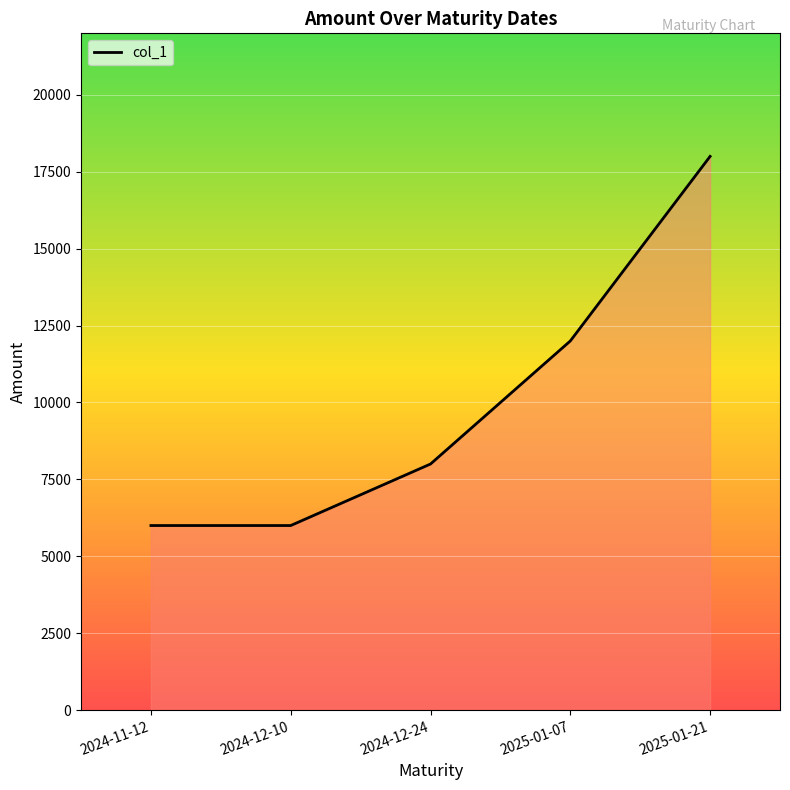

How many distinct data groups are displayed?

1